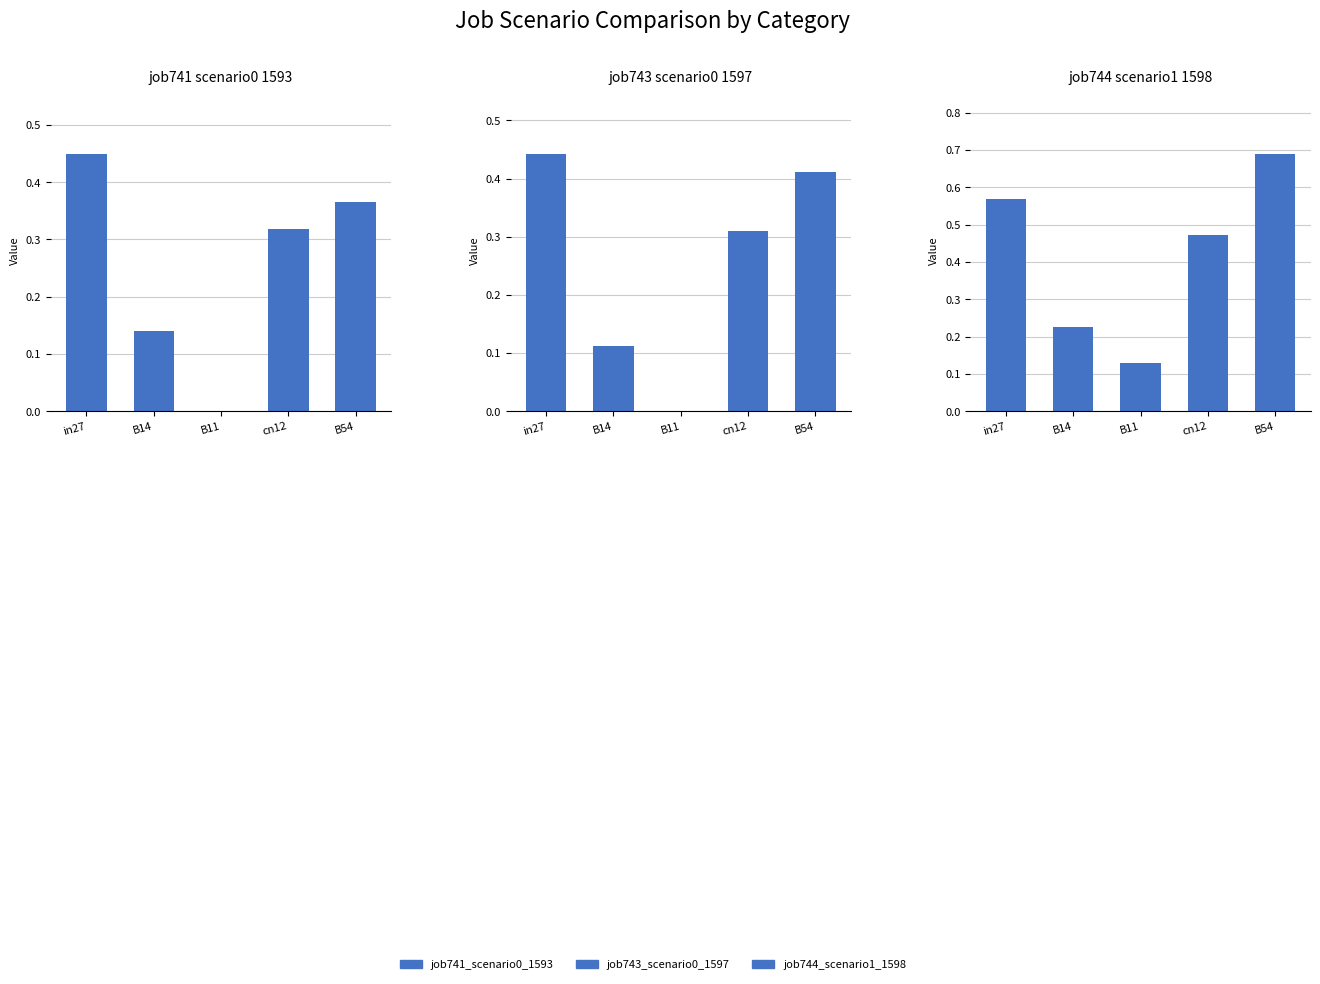

What is the difference between the maximum and minimum values in the job743_scenario0_1597 series?

0.4